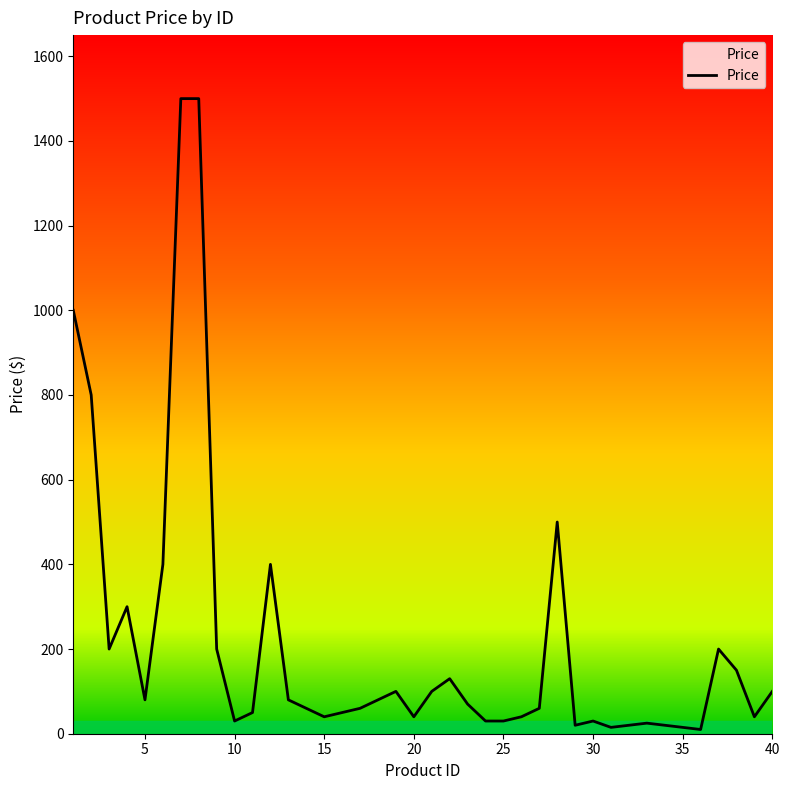

The chart shows a value of 95.8 at 10. True or false?

False